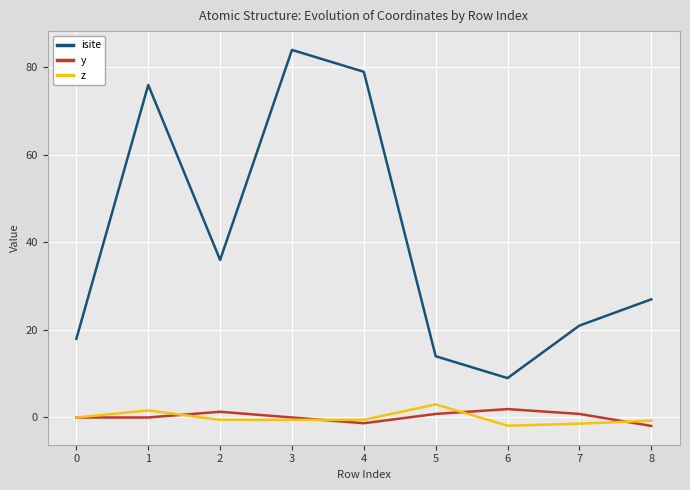

How many interior local peaks does the isite series have?

2